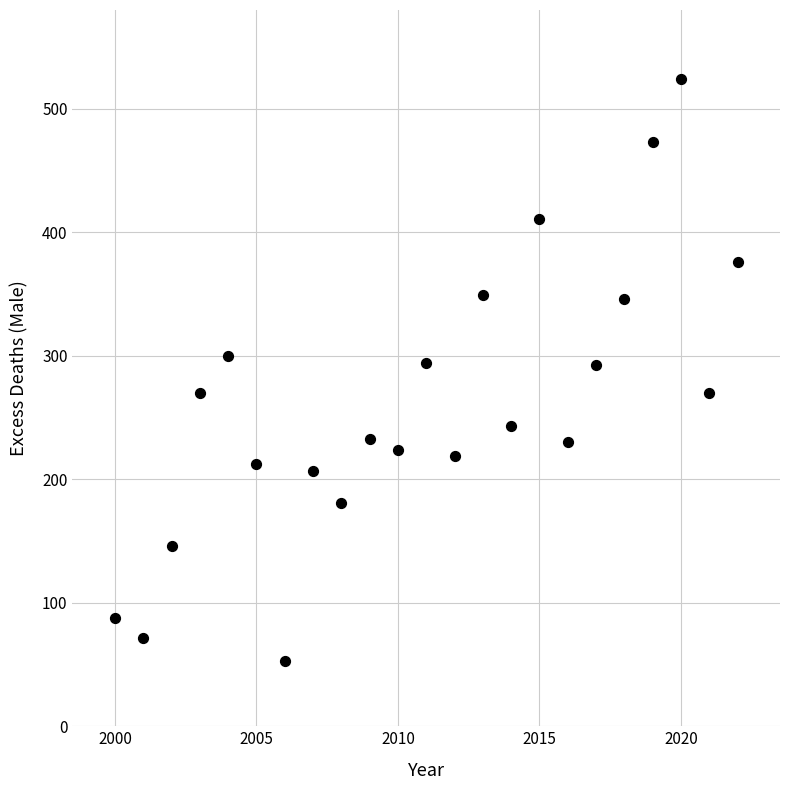

What is the range of X values (max minus min)?

22.0